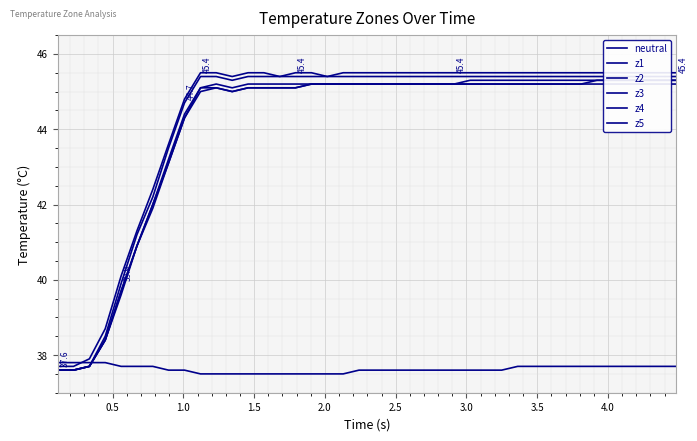

How many series are shown in this chart?

6